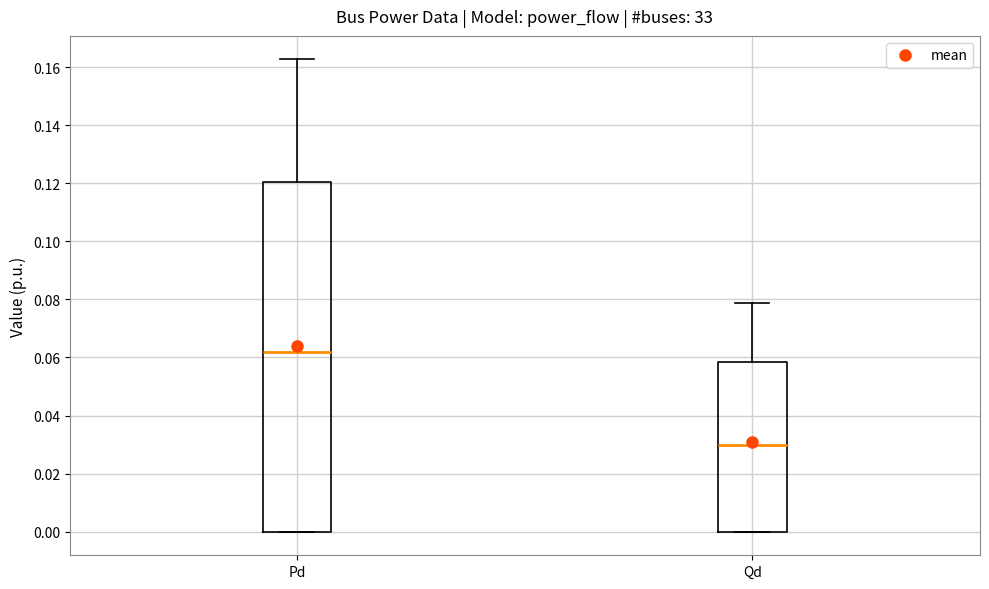

Reading left to right, transcribe this box plot: for each box, give where its median line is, the range the box spans, and where its two whiskers end, as read against the y-axis. The values are not printed on the chart, so give them approximately, as read against the axis.

Pd: median 0.062, box 0.000 to 0.120, whiskers 0.000 to 0.162
Qd: median 0.030, box 0.000 to 0.058, whiskers 0.000 to 0.078